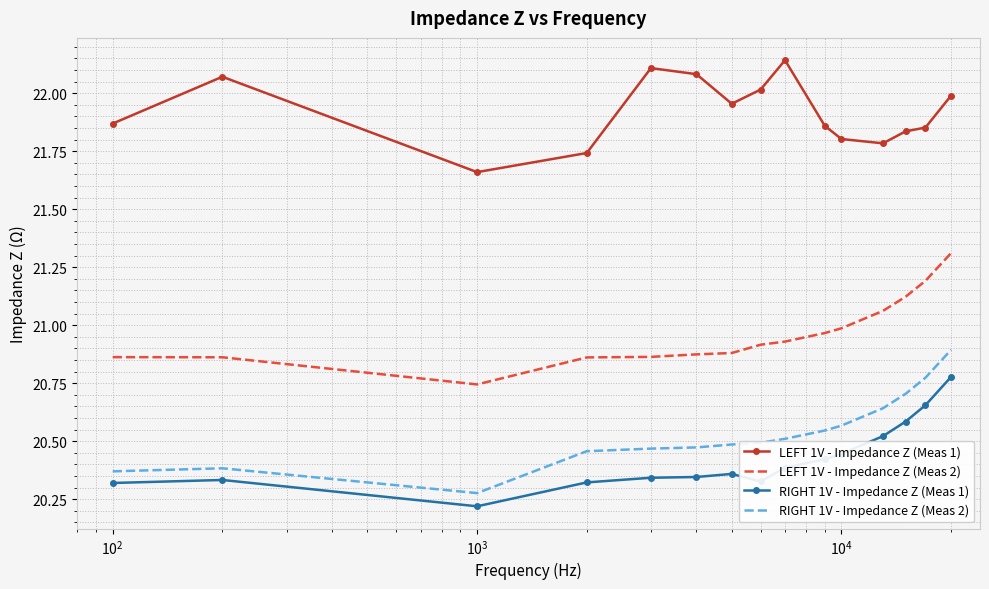

What is the minimum value shown in the chart?

20.2